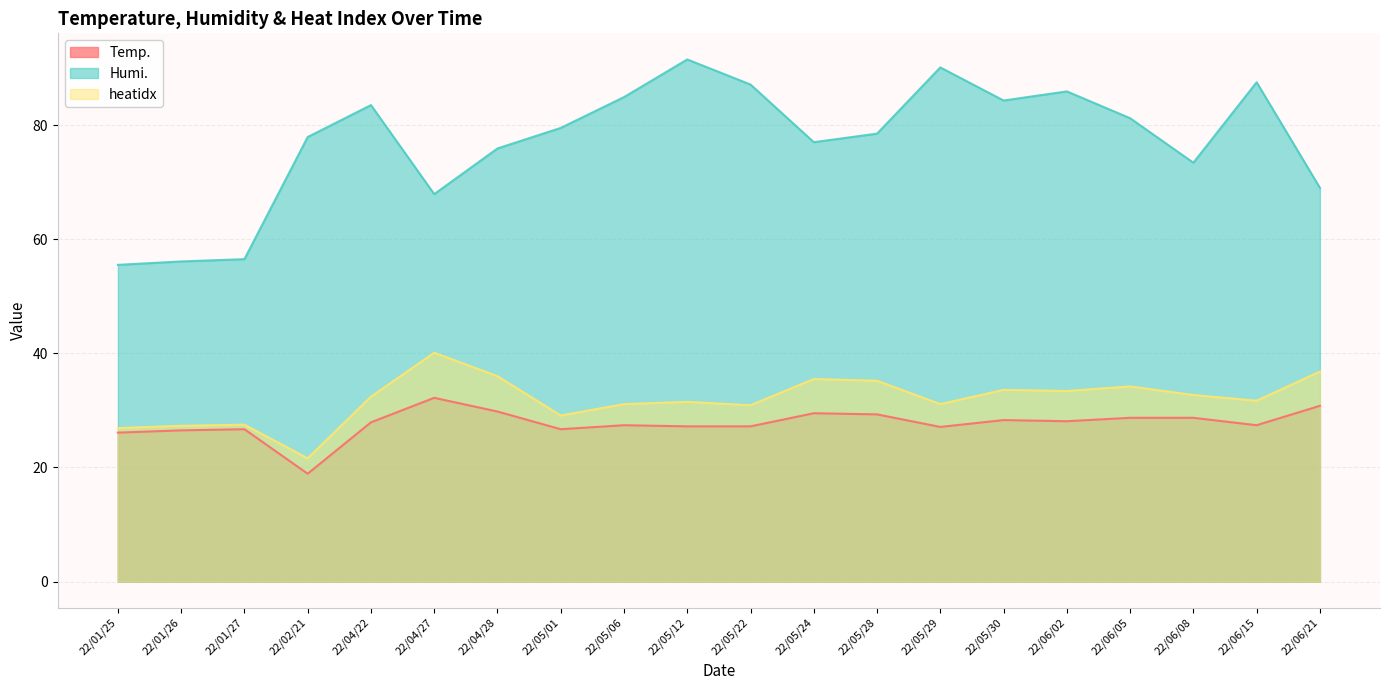

Between 22/04/28 and 22/05/29, which series saw the biggest shift?

Humi.